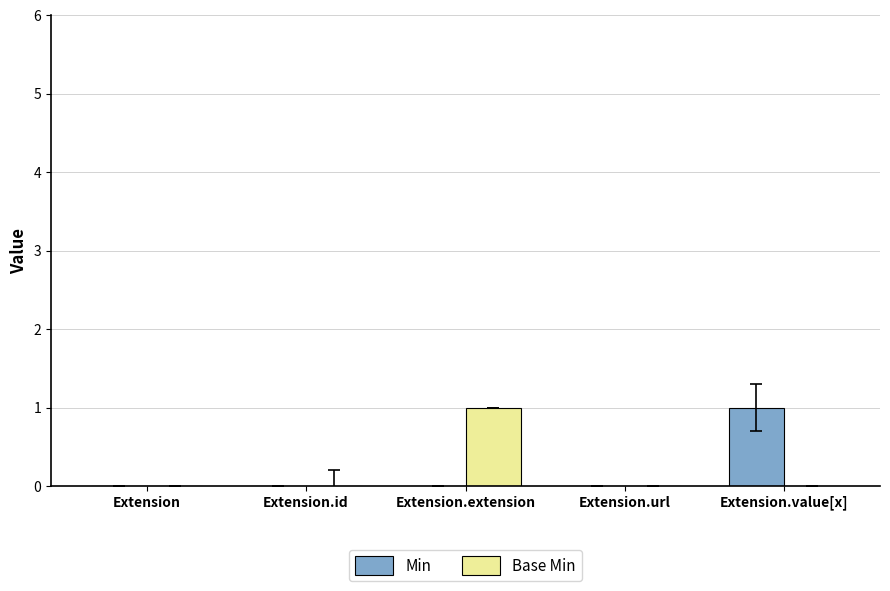

Read the Min value at Extension.value[x].

1